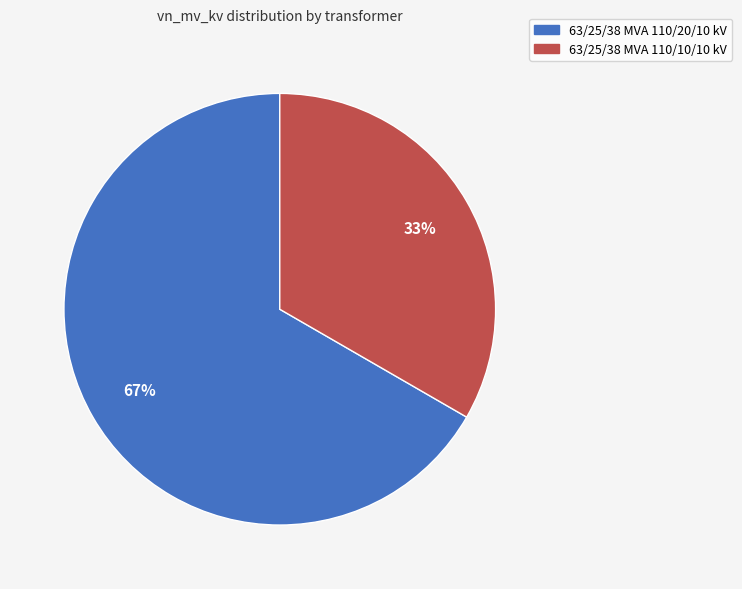

Count the number of slices in the pie.

2